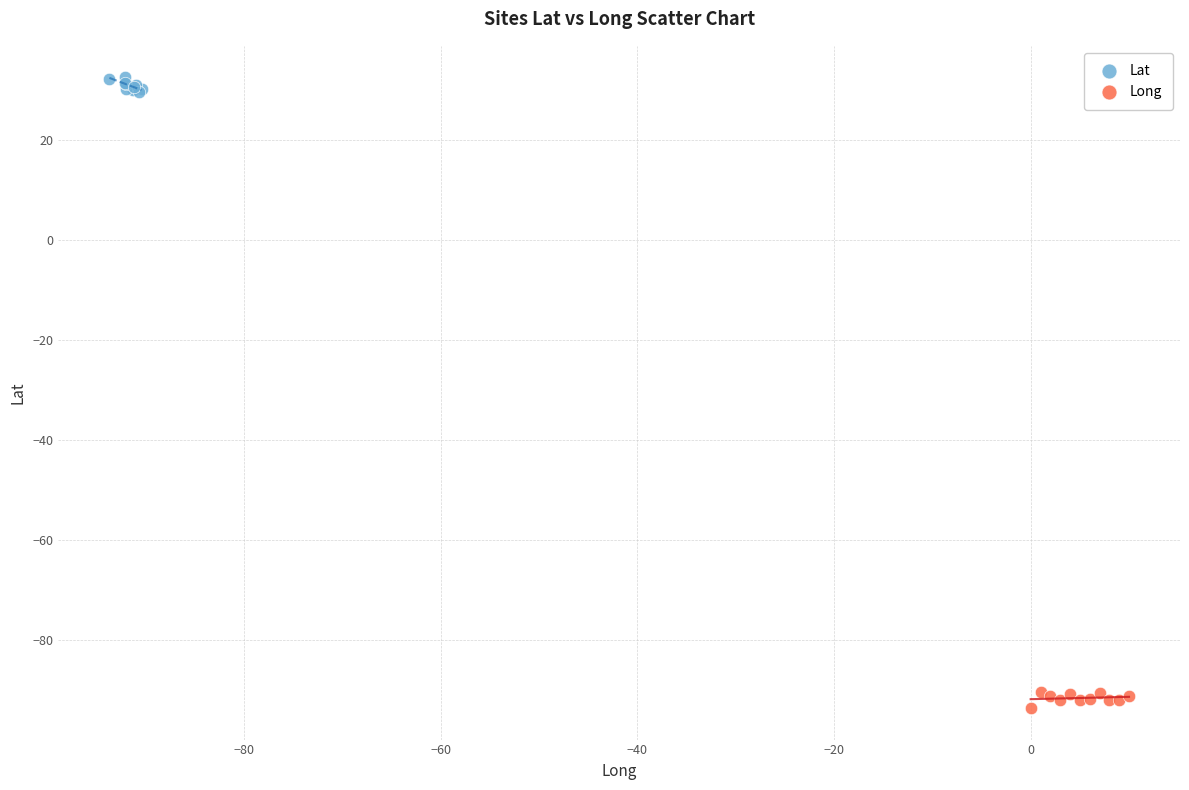

Which series reaches the maximum Y coordinate?

Lat